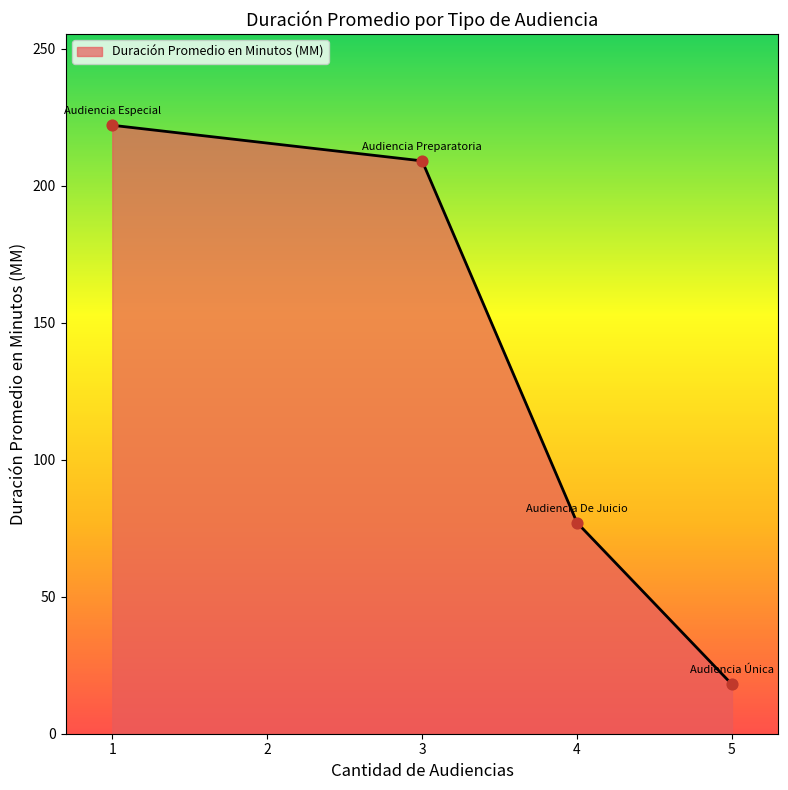

What is the change in value from 3 to 5?

-191